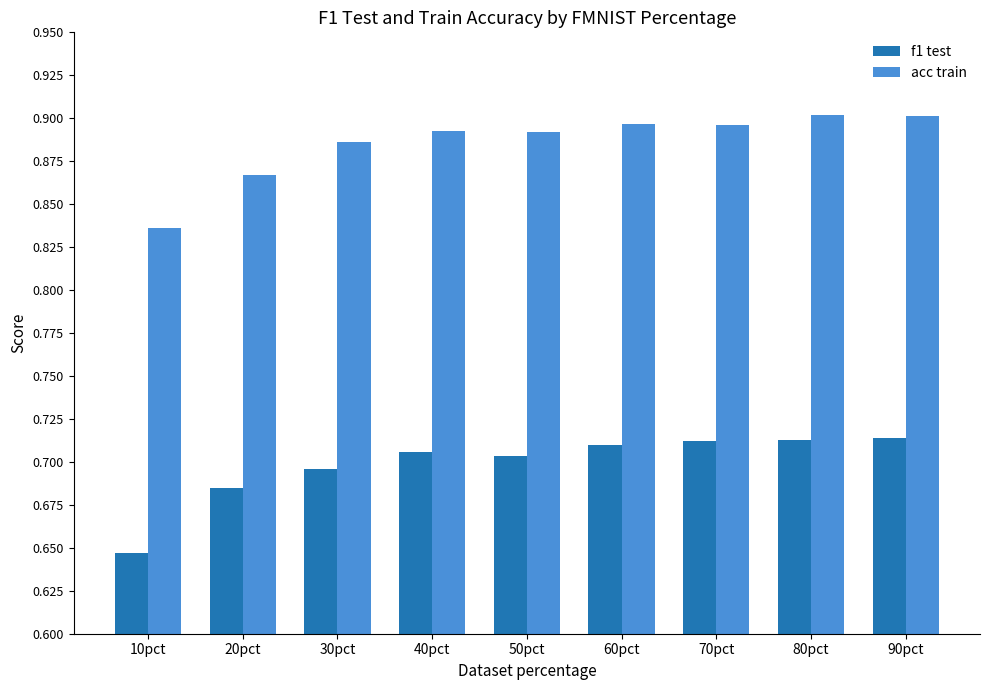

Which label corresponds to the smallest value in the chart?

10pct